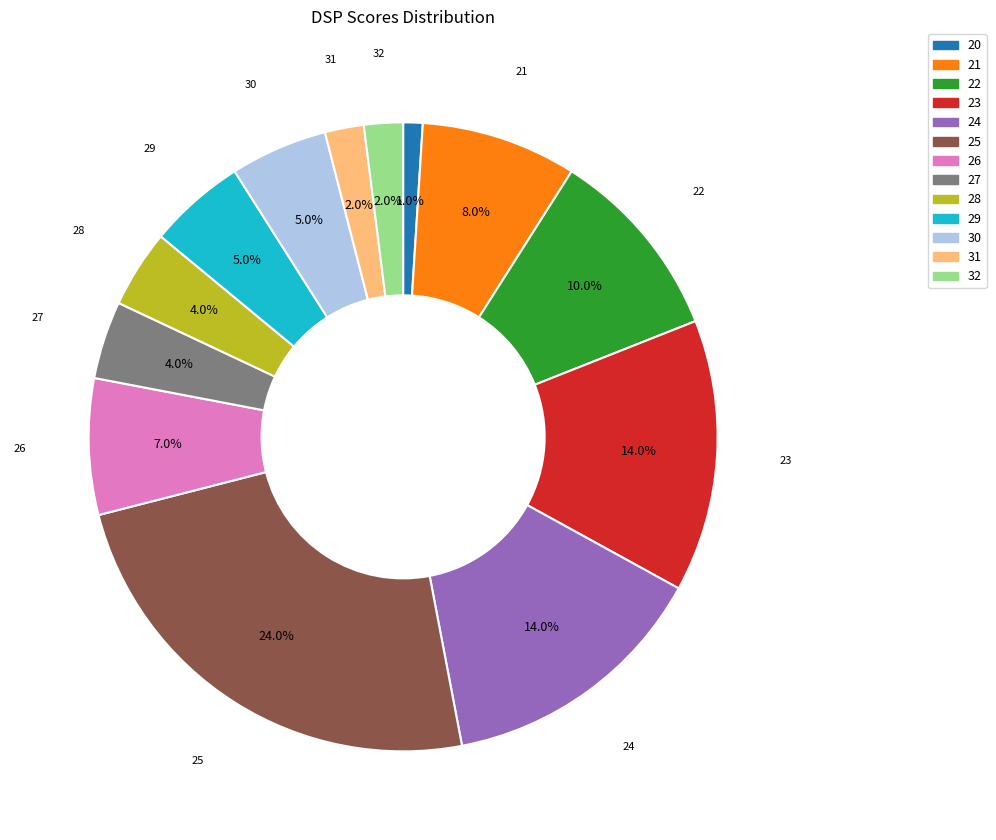

Does 23 account for over 50% of the chart?

No